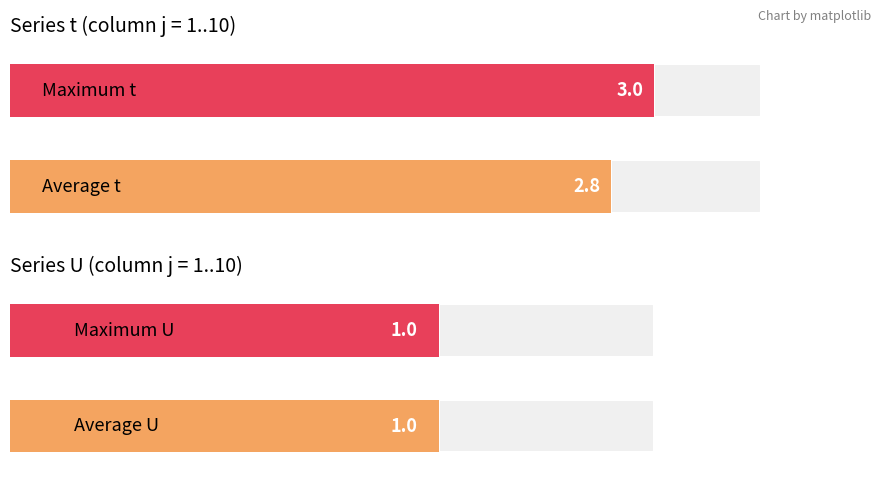

Rank the series by their average value, from lowest to highest.

U, t